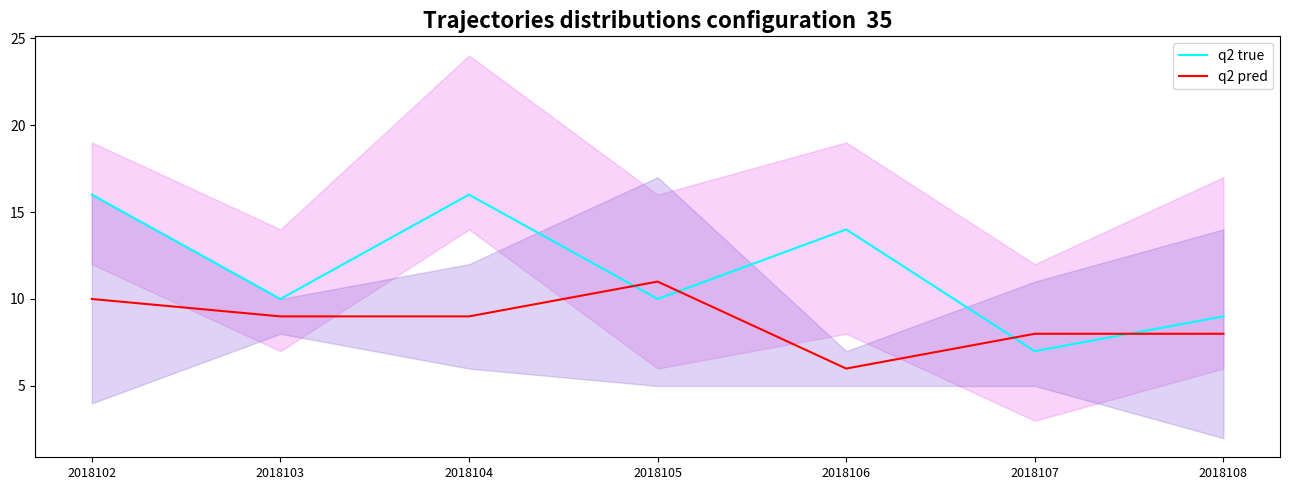

What is the approximate value of q2 pred at 2018104?

9